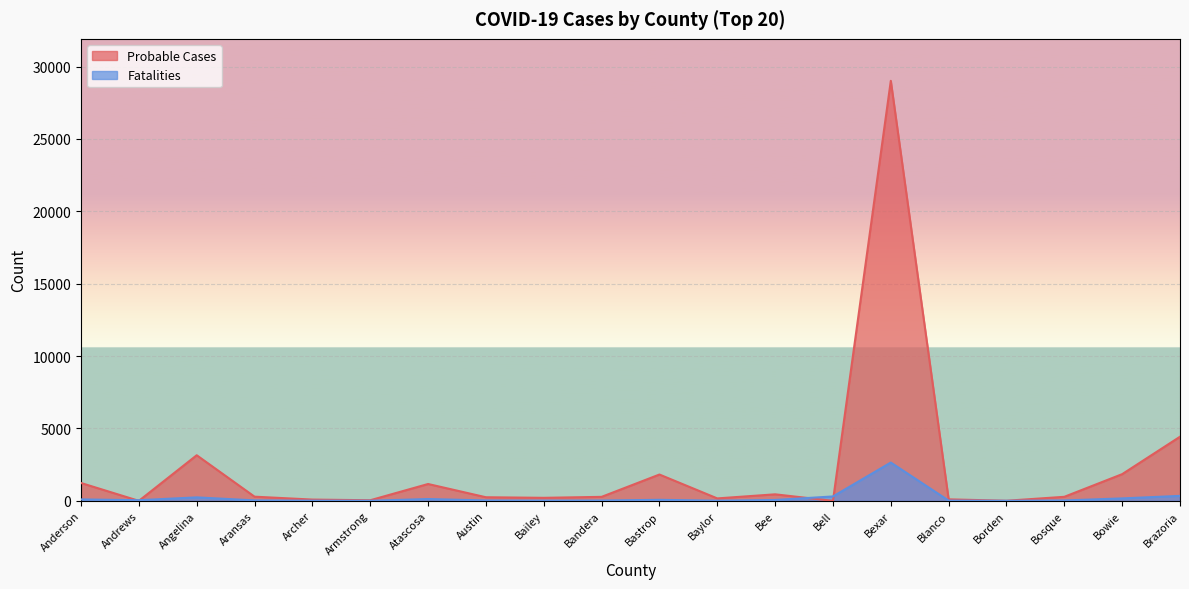

What is the difference between the maximum and second lowest values in the Probable Cases series?

29012